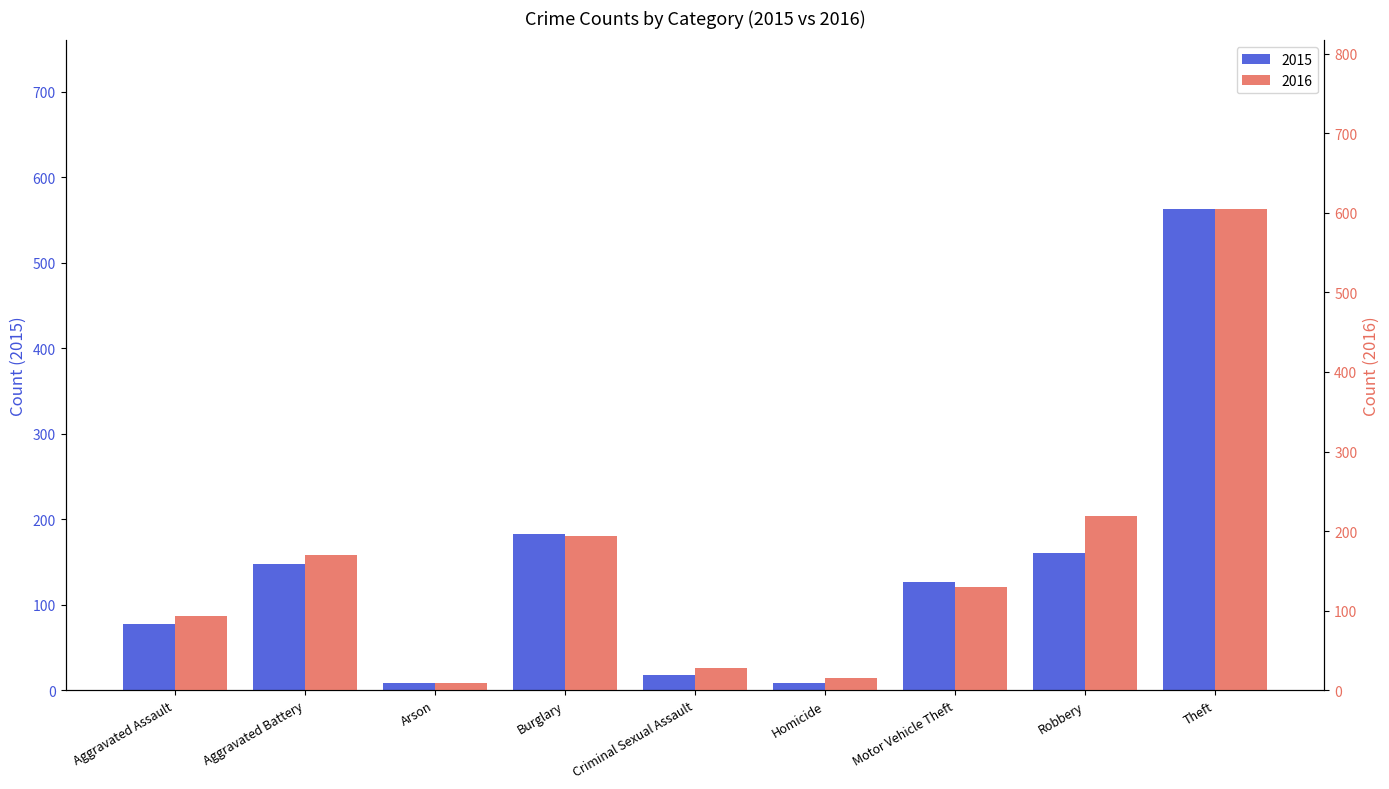

Reading left to right, extract all data points from this chart.

2015: Aggravated Assault=78	Aggravated Battery=148	Arson=9	Burglary=183	Criminal Sexual Assault=18	Homicide=9	Motor Vehicle Theft=126	Robbery=161	Theft=563
2016: Aggravated Assault=93	Aggravated Battery=170	Arson=9	Burglary=194	Criminal Sexual Assault=28	Homicide=15	Motor Vehicle Theft=130	Robbery=219	Theft=605